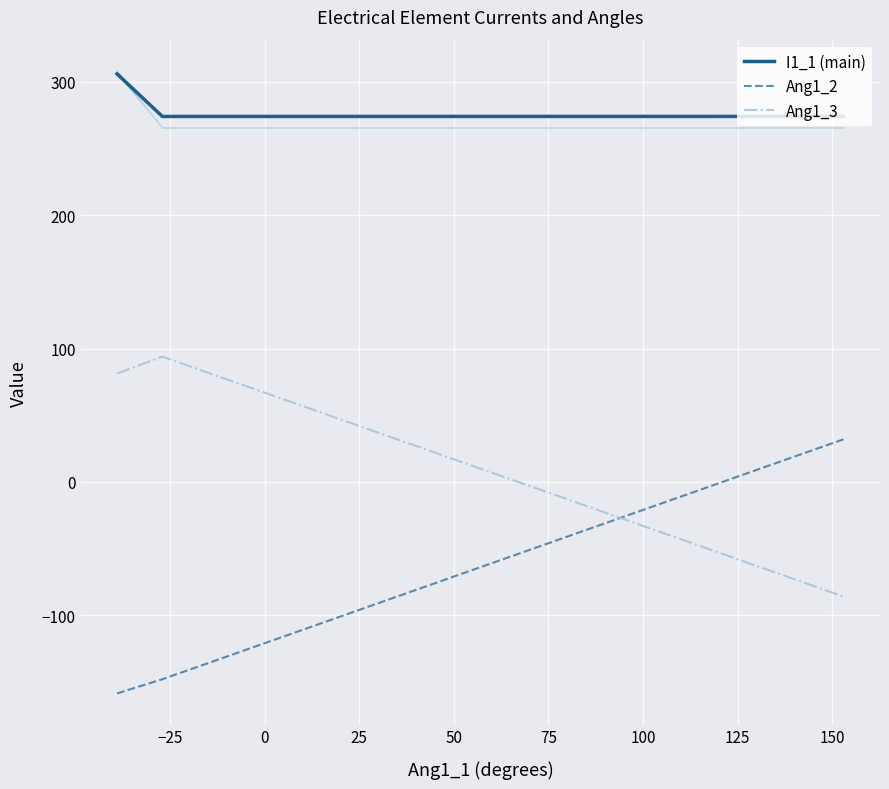

Reading left to right, list all the values displayed in this chart.

I1_1 (main): 305.9	274.1	274.1
Ang1_2: -158.7	-148.0	32.0
Ang1_3: 81.3	94.0	-86.0